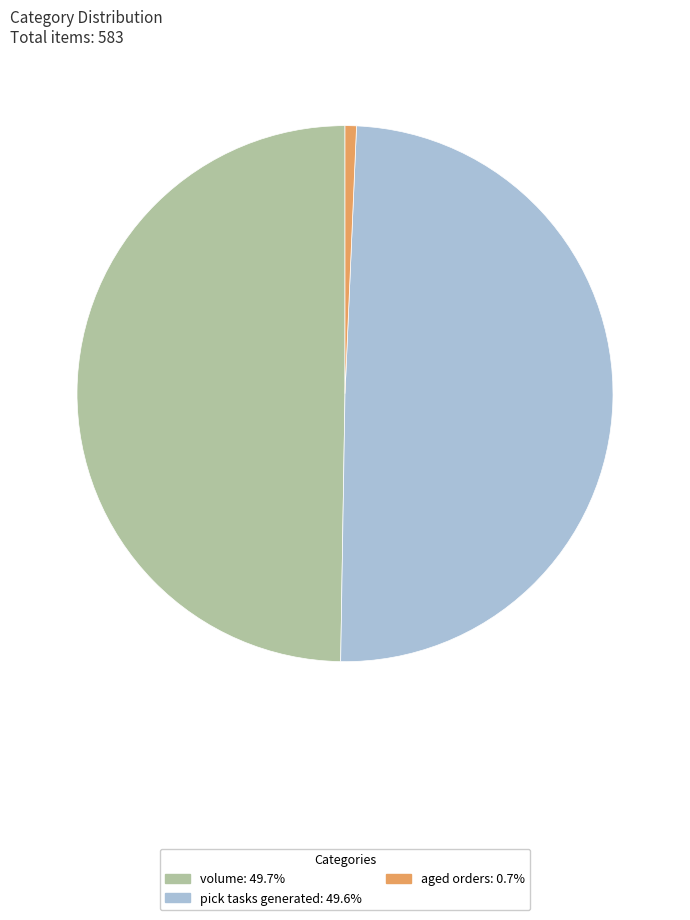

Do pick tasks generated: 49.6% and aged orders: 0.7% together represent more than half of the pie?

Yes